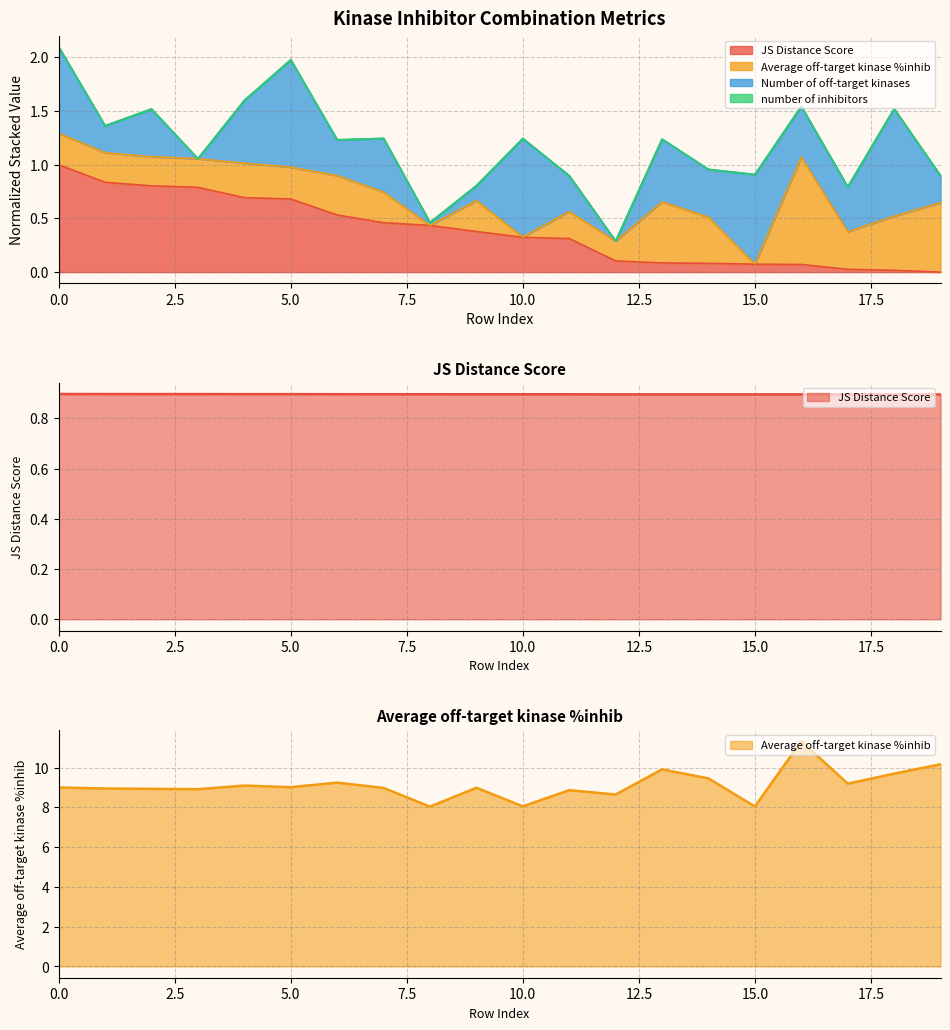

What is the sum of all Average off-target kinase %inhib values?

182.4